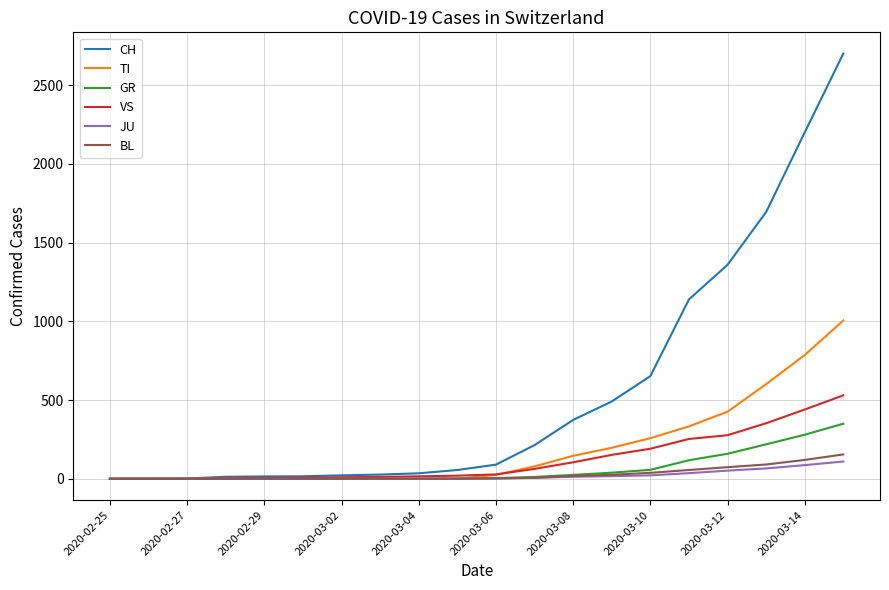

What are all the series names shown in the legend?

CH, TI, GR, VS, JU, BL